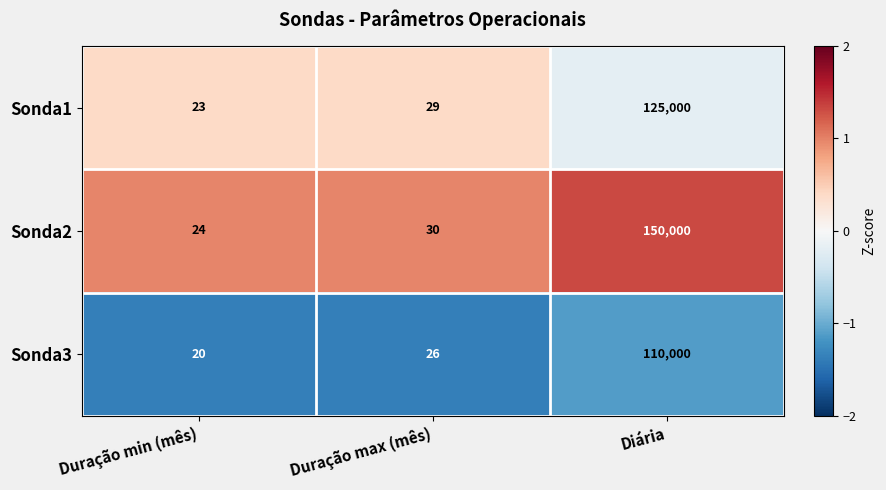

What is the difference between the maximum and minimum values in the Sonda3 series?

109980